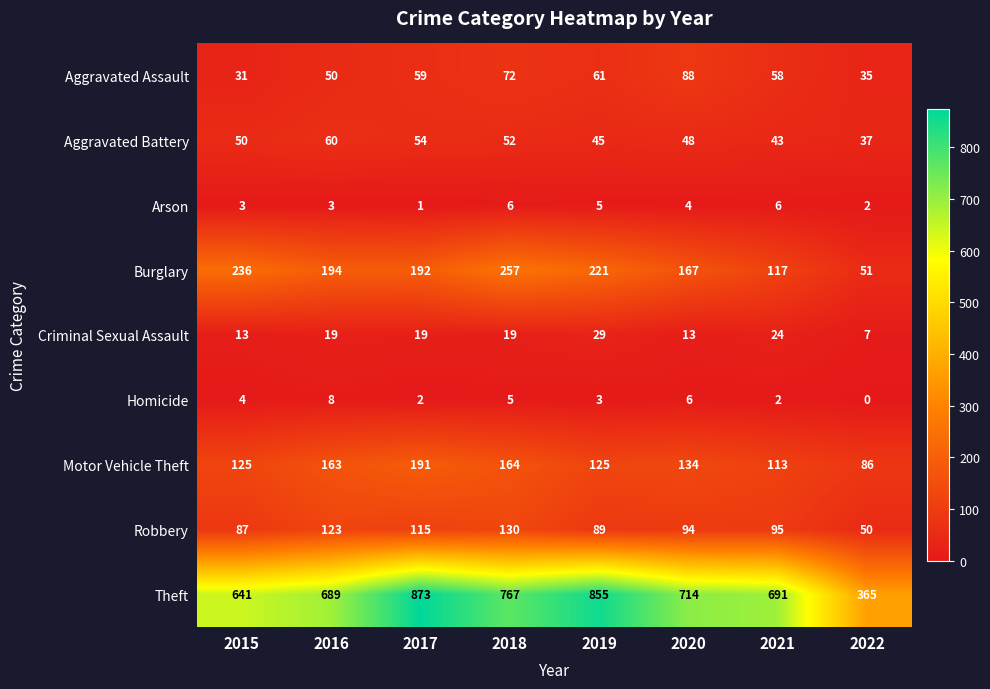

At which label is Homicide closest to 4?

2015